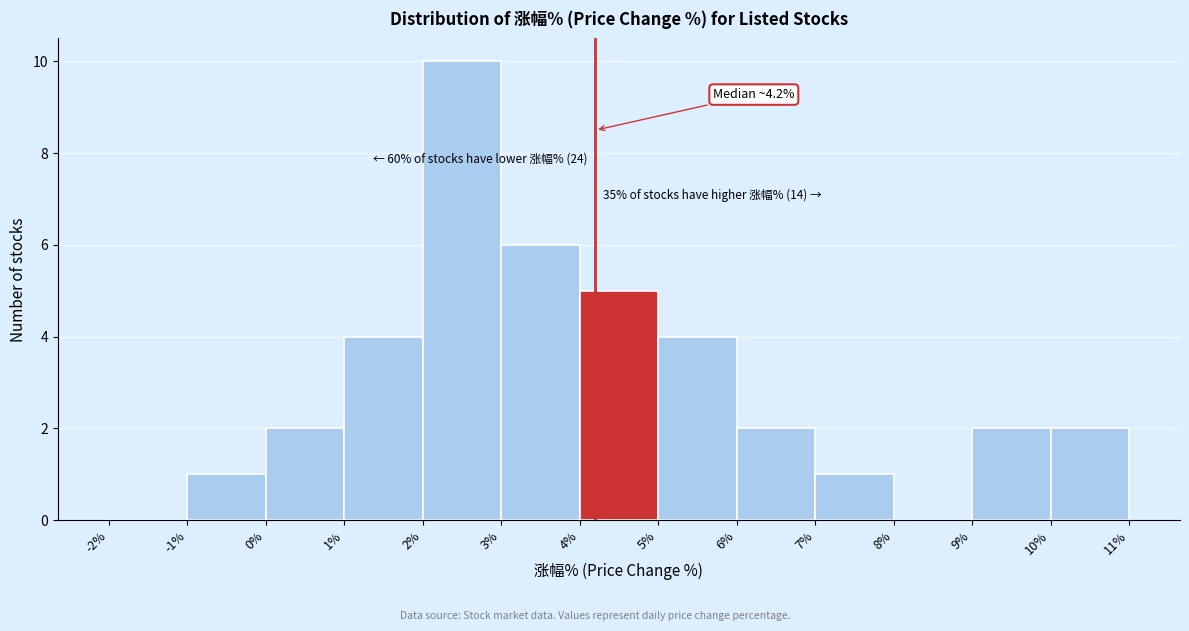

Which range on the x-axis has the tallest bar?

2% to 3%